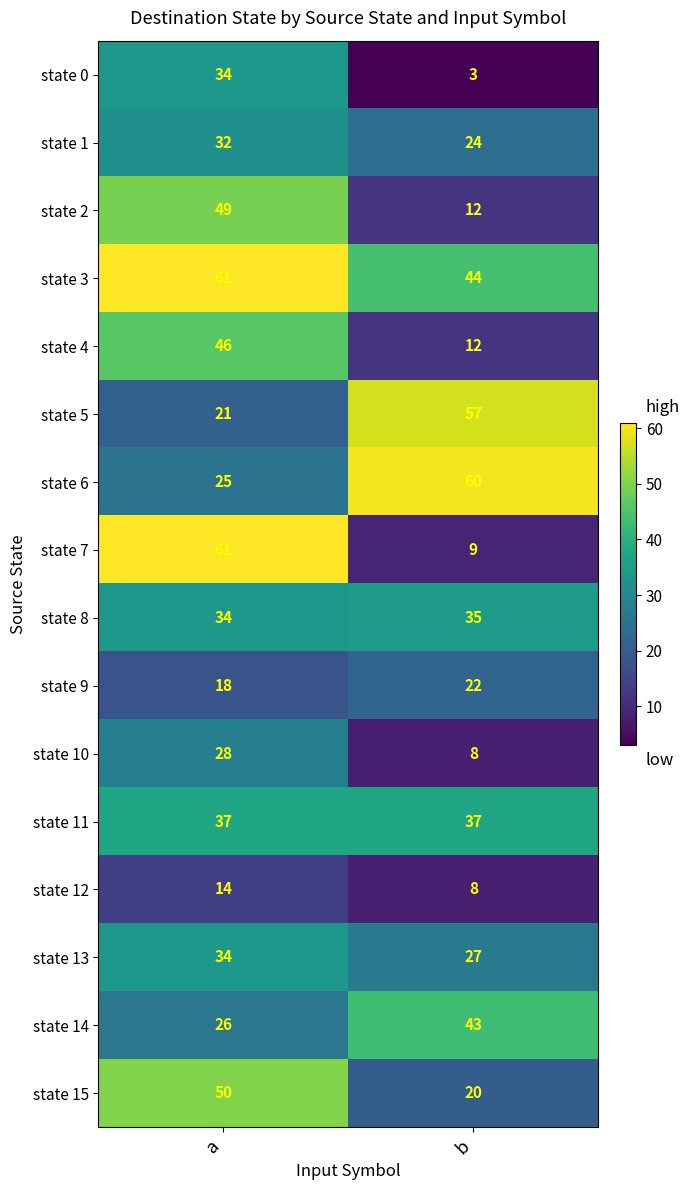

Is the value of state 3 at a greater than the value of state 5 at a?

Yes